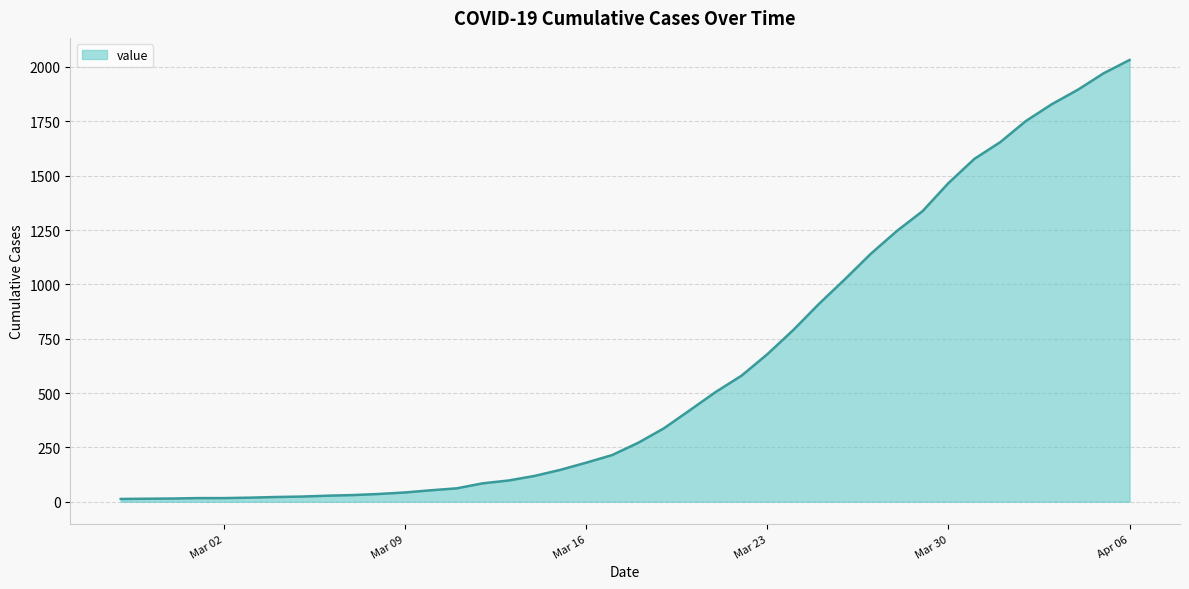

How many lines are shown in the chart?

1